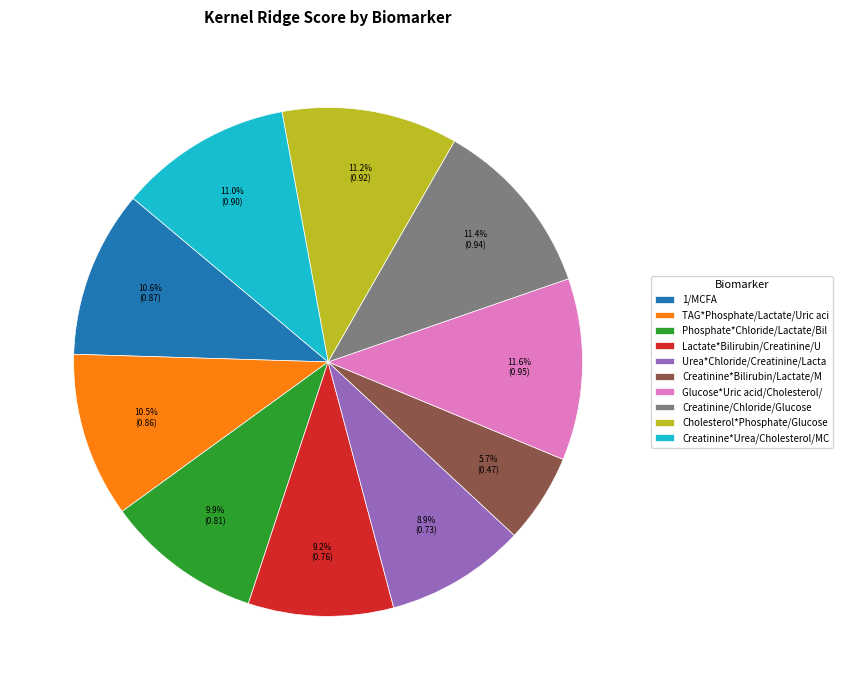

To the nearest percent, what percentage of the pie is 1/MCFA?

11%